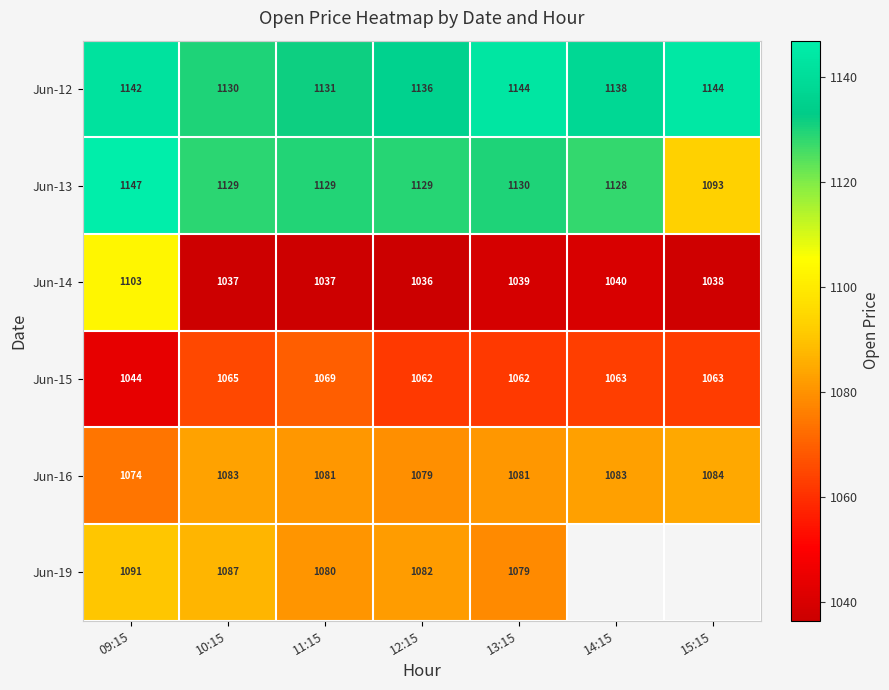

Is the value of Jun-13 at 11:15 greater than the value of Jun-15 at 09:15?

Yes